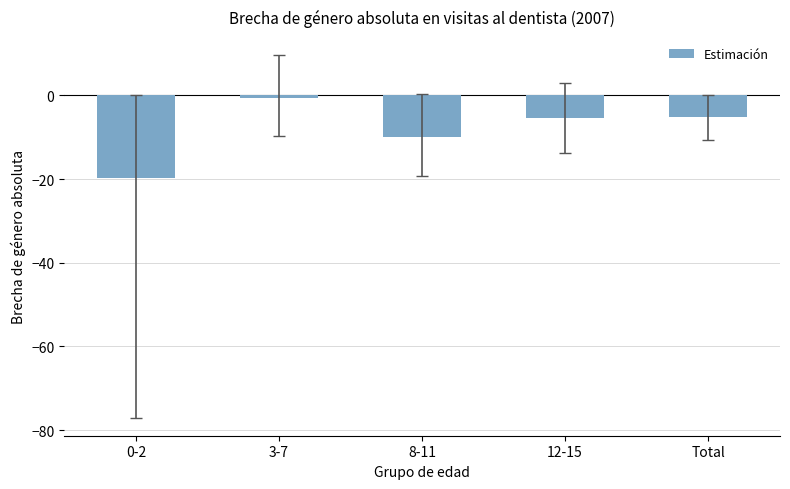

What is the change in value from 8-11 to Total?

+4.7